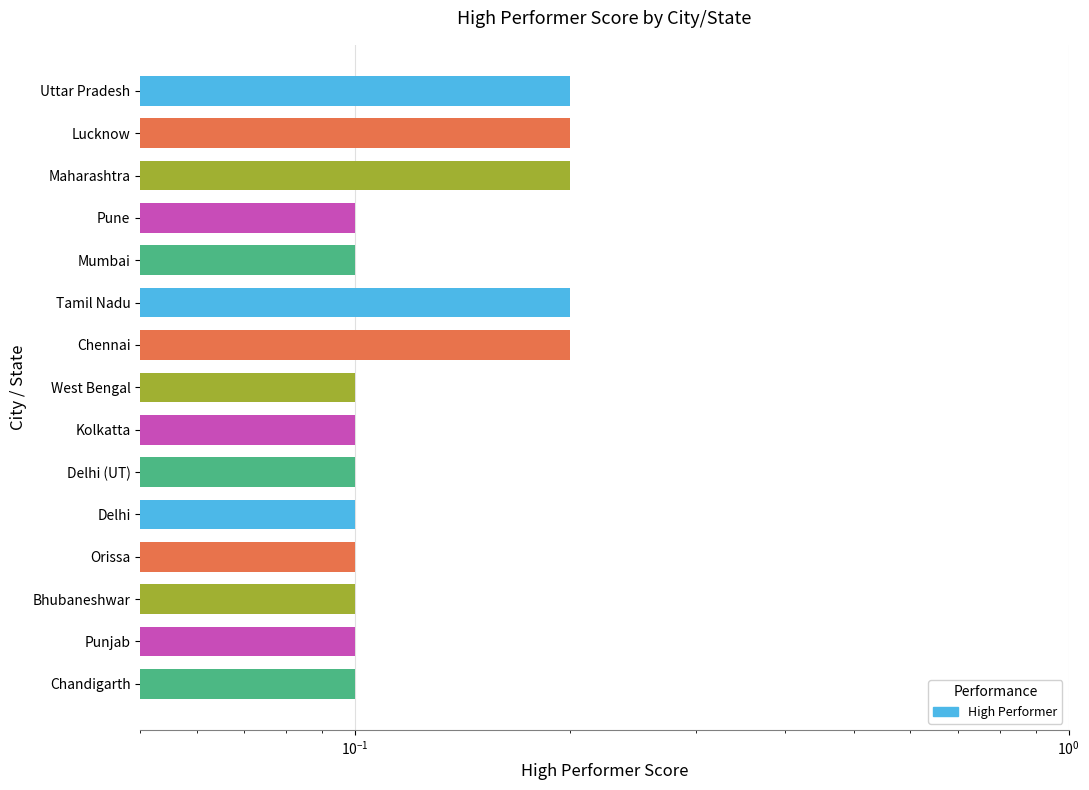

Reading left to right, transcribe all the data shown in this chart.

0.2	0.2	0.2	0.1	0.1	0.2	0.2	0.1	0.1	0.1	0.1	0.1	0.1	0.1	0.1